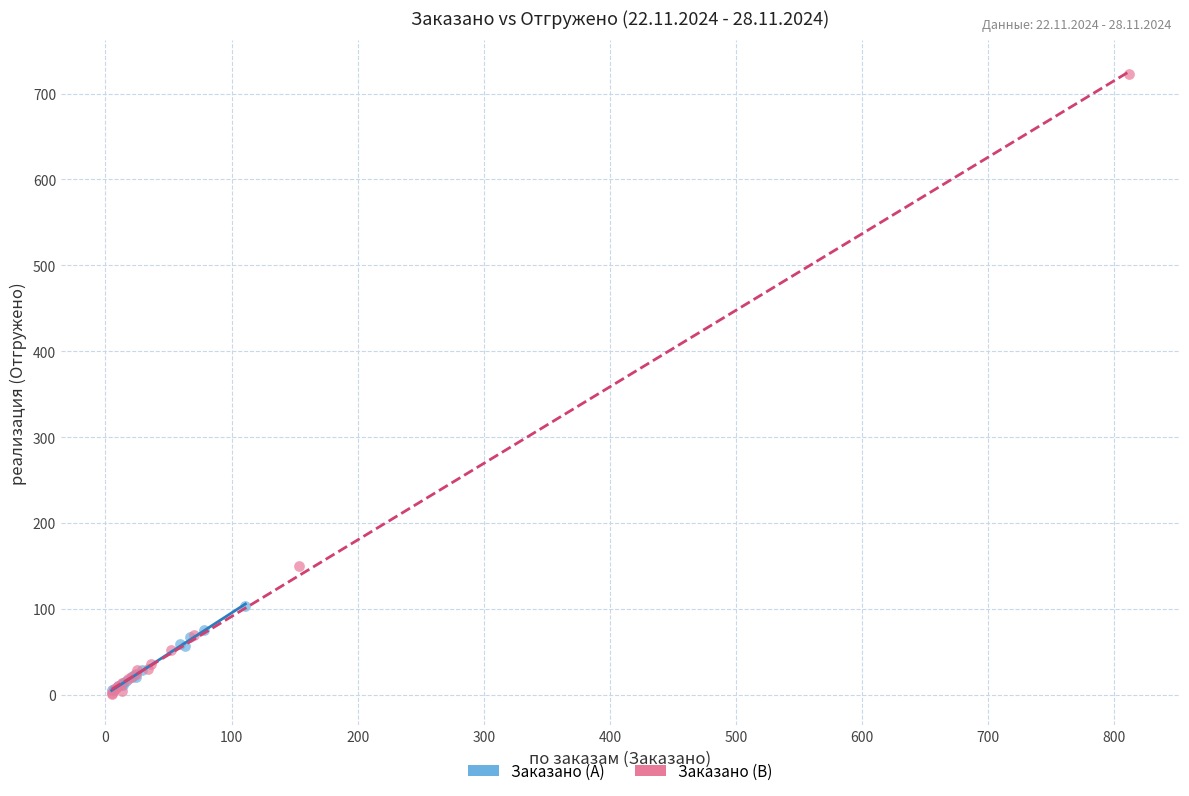

Which series has the largest Y range (max minus min)?

Заказано (B)